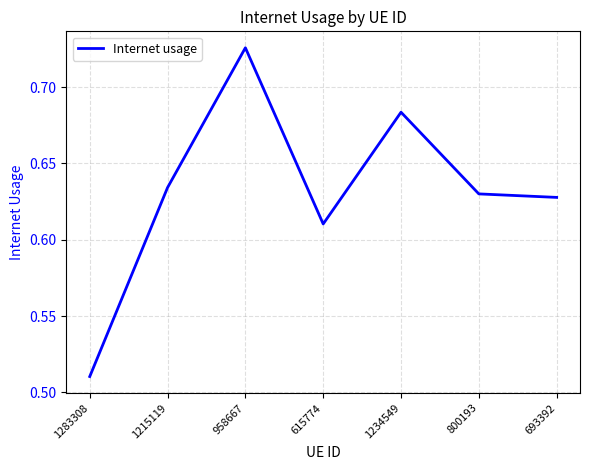

What position from the left is 1234549?

5